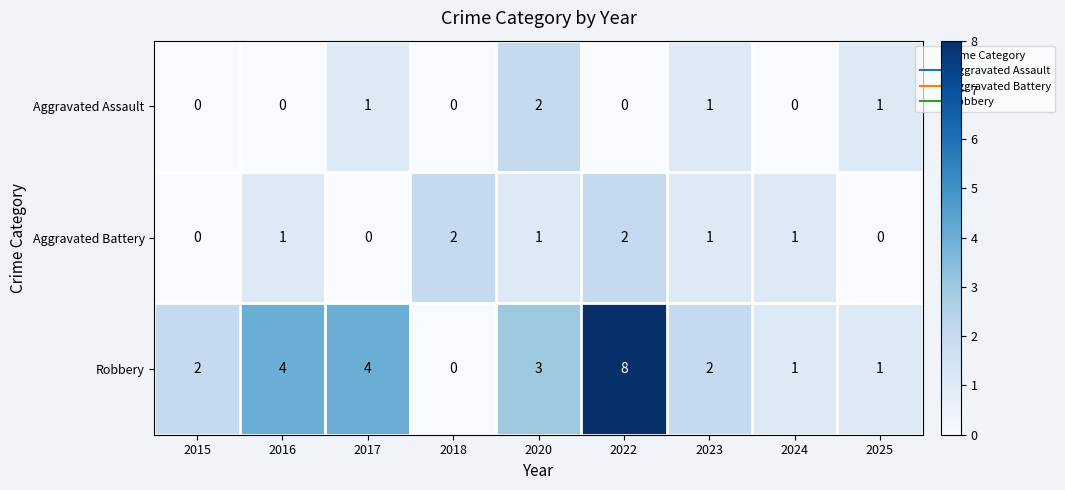

Reading left to right, what are all the values shown in this chart?

Aggravated Assault: 2015=0	2016=0	2017=1	2018=0	2020=2	2022=0	2023=1	2024=0	2025=1
Aggravated Battery: 2015=0	2016=1	2017=0	2018=2	2020=1	2022=2	2023=1	2024=1	2025=0
Robbery: 2015=2	2016=4	2017=4	2018=0	2020=3	2022=8	2023=2	2024=1	2025=1